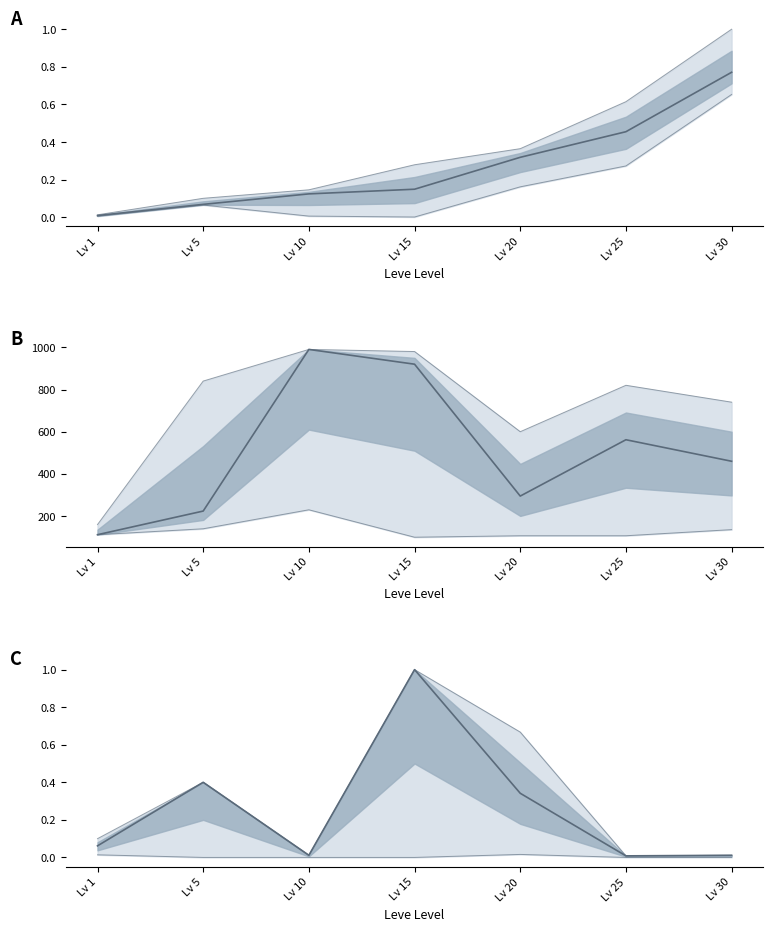

The value of upper at Lv 25 is 0.0. True or false?

False